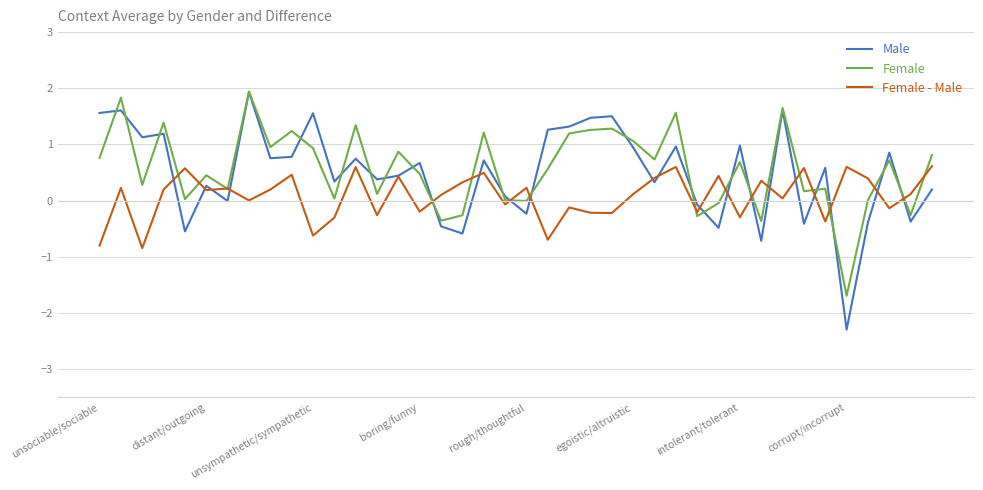

What are all the series names shown in the legend?

Male, Female, Female - Male